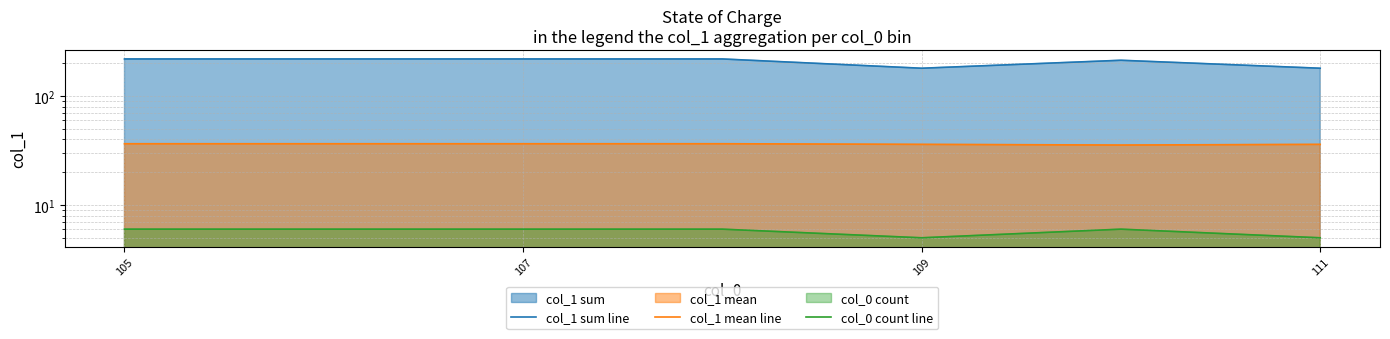

What is the difference between the second highest and minimum values in the col_1 sum line series?

39.0